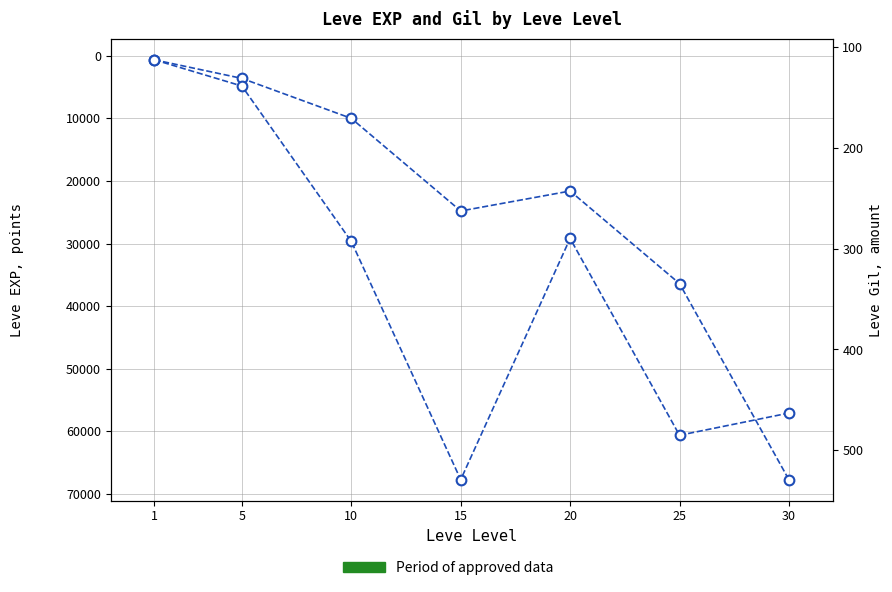

List the series in order of their overall mean, highest first.

Leve EXP, Leve Gil